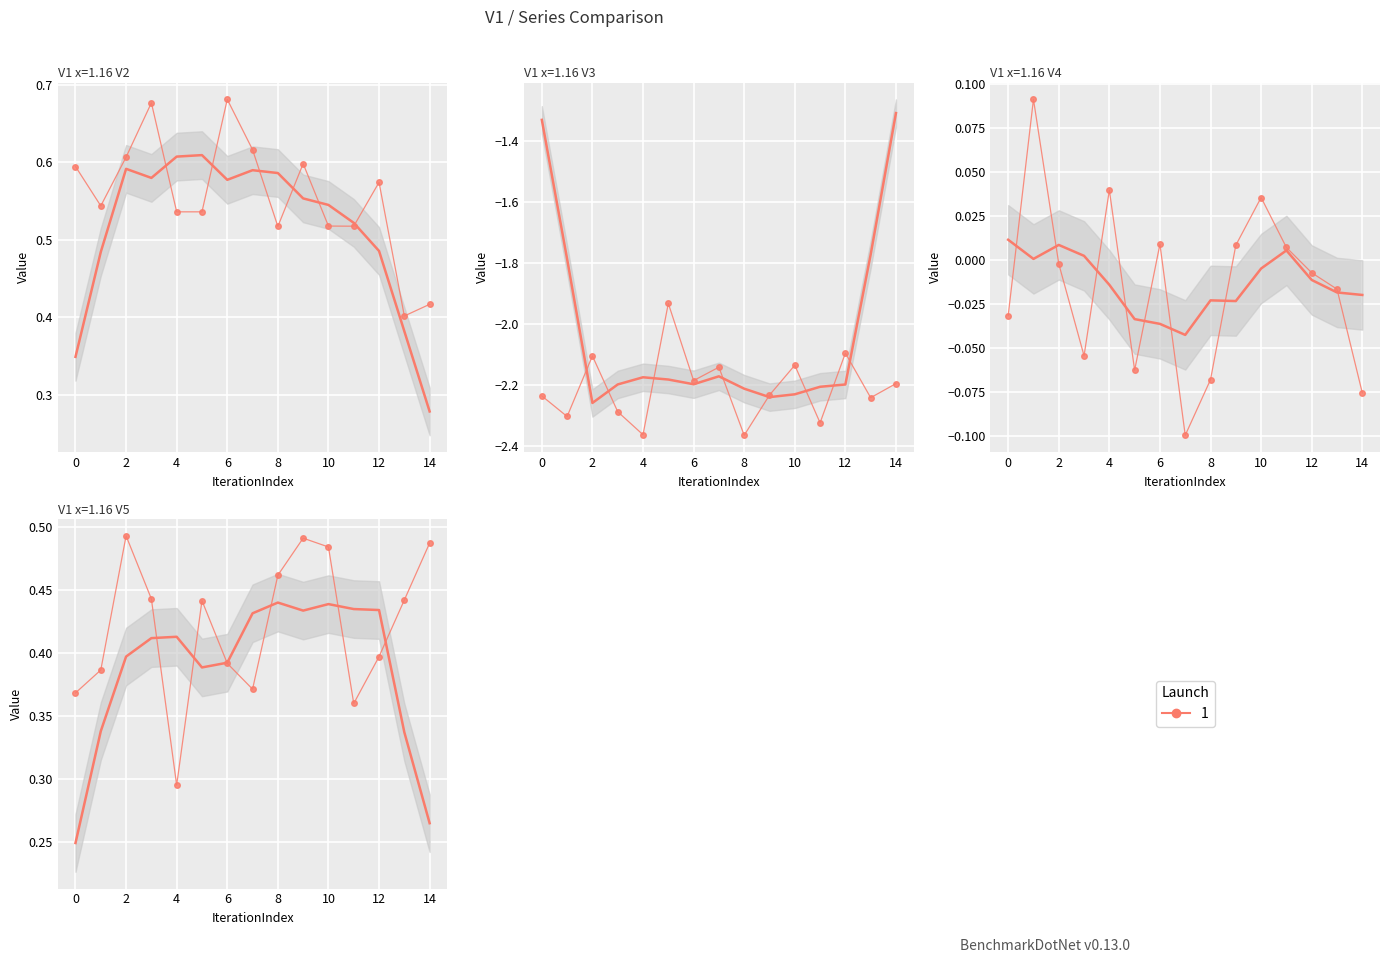

True or false: V2 and V4 intersect in this chart.

False